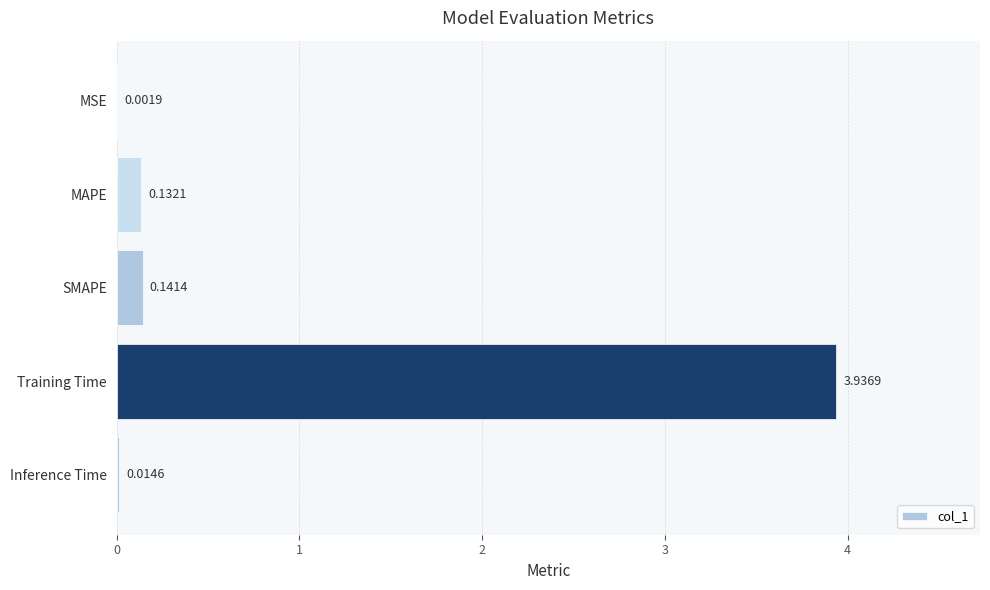

What is the sum of all values?

4.2